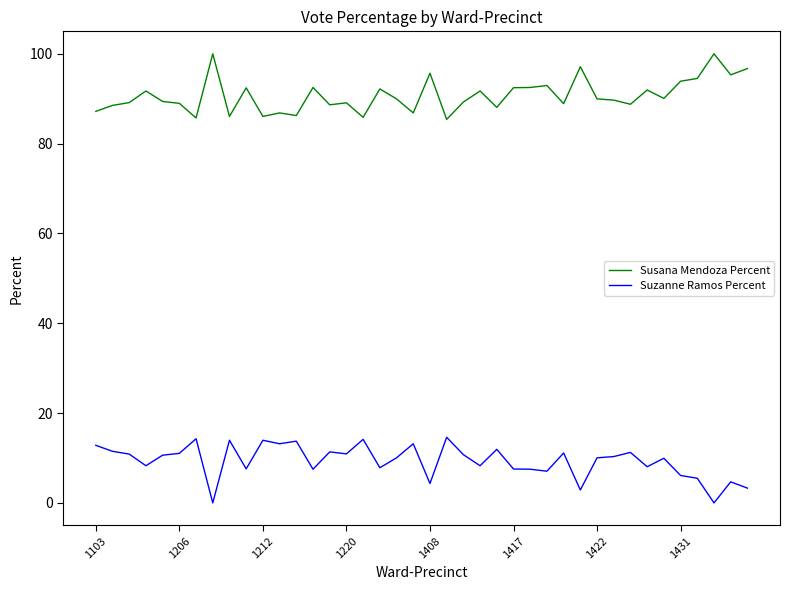

True or false: Suzanne Ramos Percent and Susana Mendoza Percent cross at least once.

False